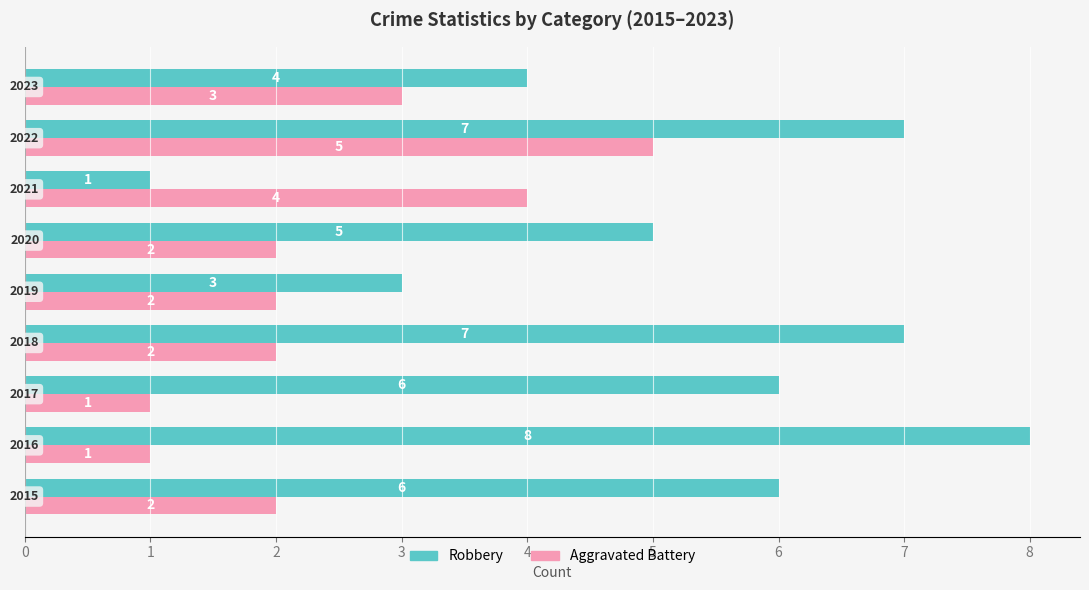

Count the Robbery values in the range 4 to 7.

6